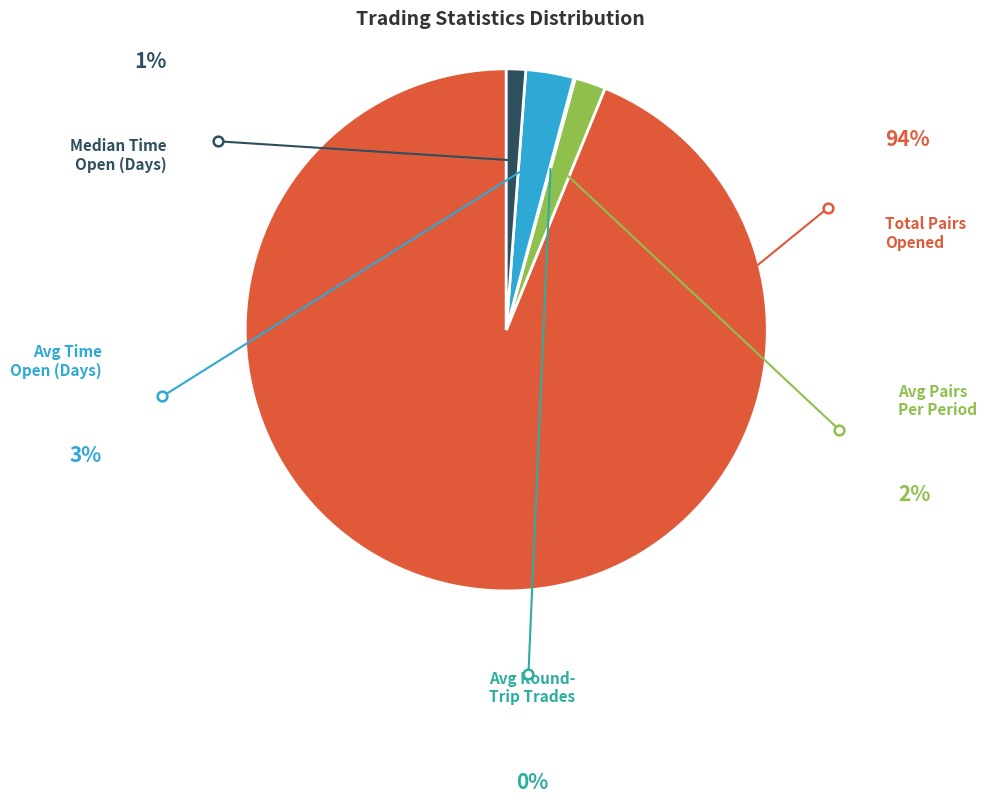

Is there a majority slice in this chart?

Yes